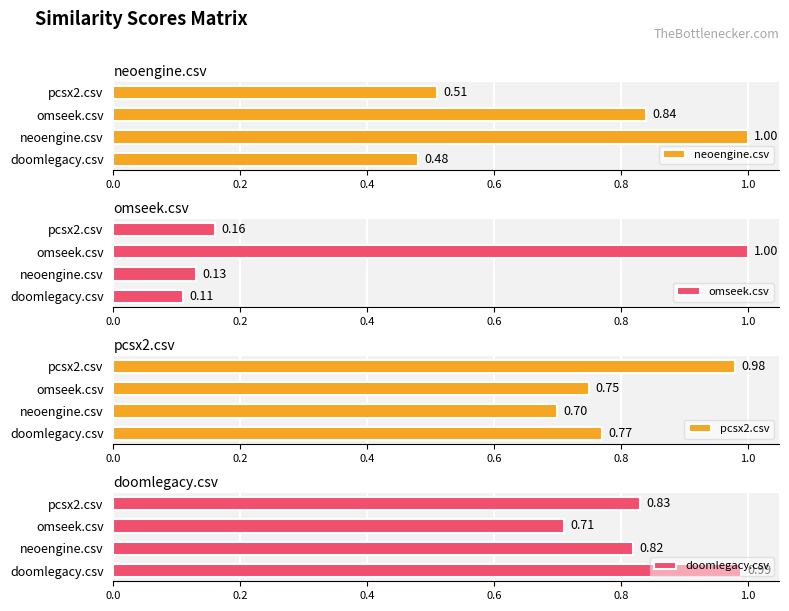

What is the total value across all series at 0.4?

3.3